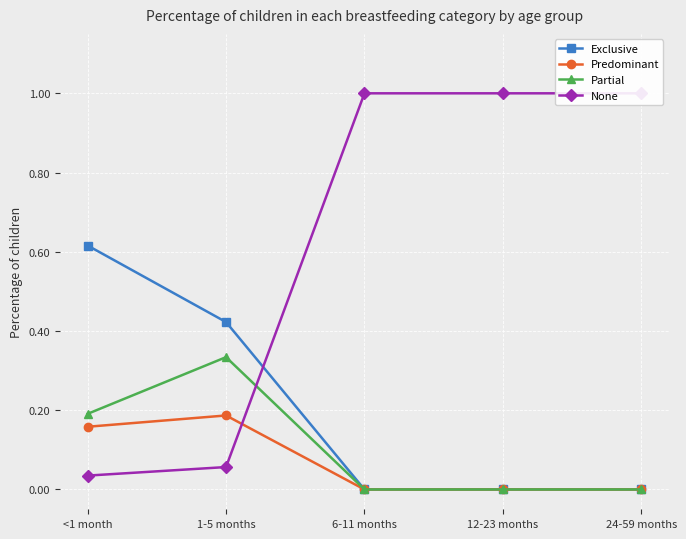

What is the sum of the Predominant values at 6-11 months and <1 month?

0.2